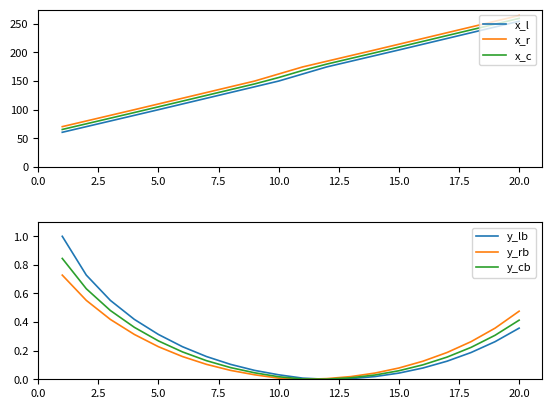

True or false: x_r and x_l cross at least once.

False